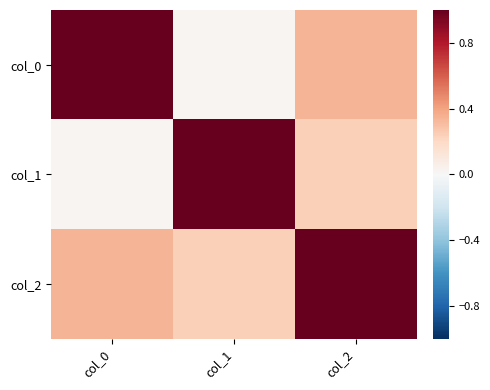

Count the number of categories in the chart.

3